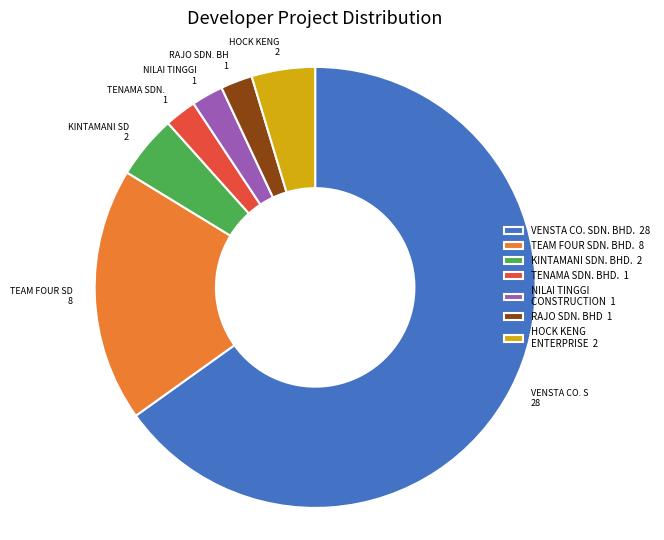

Approximately how many times larger is the value at TENAMA SDN. BHD. 1 compared to KINTAMANI SDN. BHD. 2?

0.5